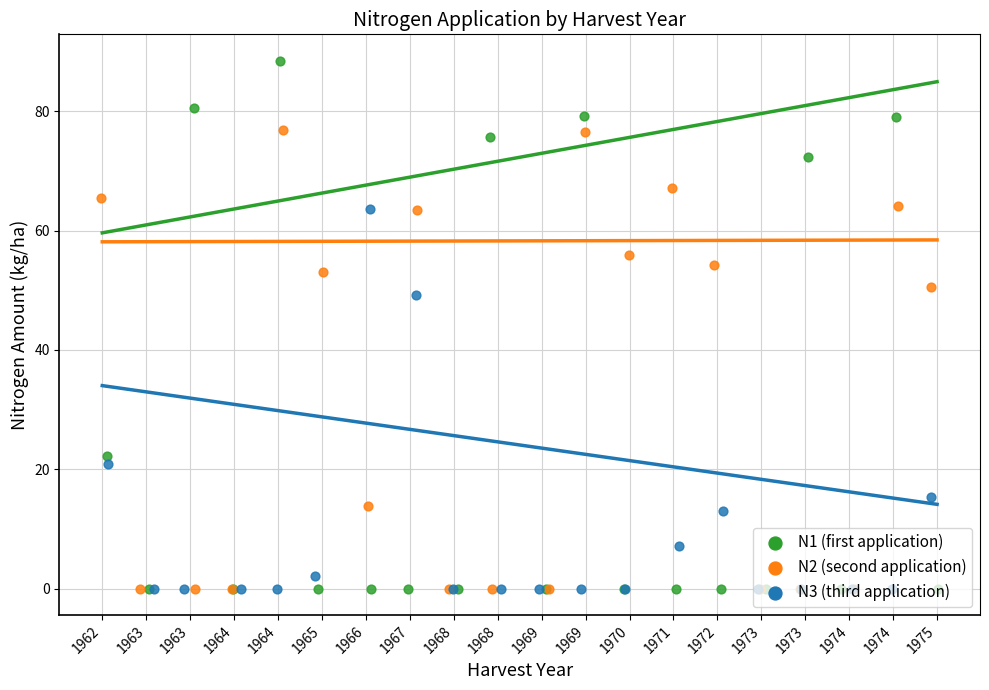

Which series has the widest spread of Y values?

N1